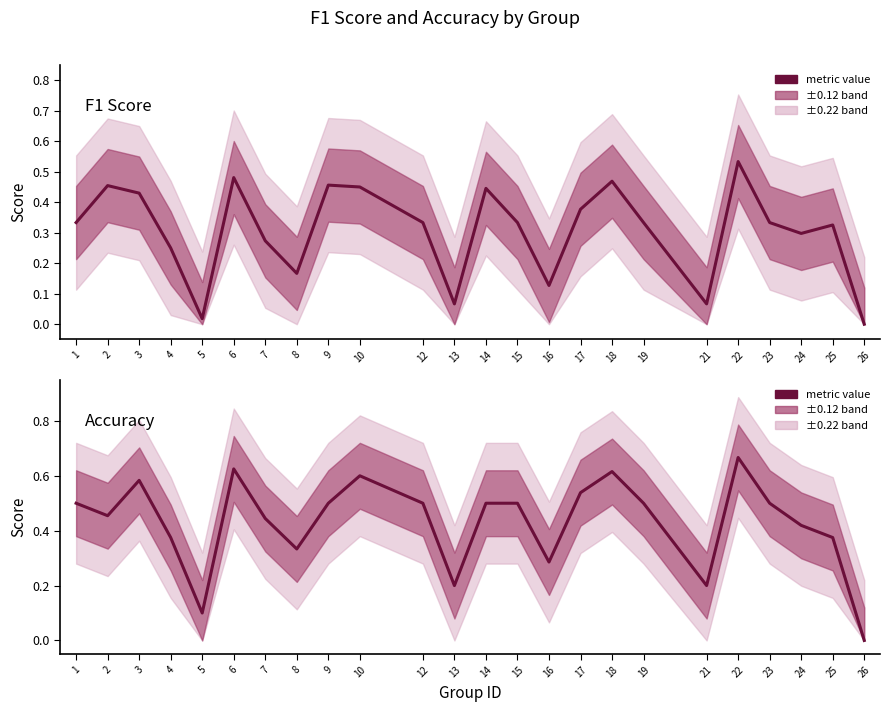

Reading left to right, list all the values displayed in this chart.

f1: 1=0.3	2=0.5	3=0.4	4=0.2	5=0.0	6=0.5	7=0.3	8=0.2	9=0.5	10=0.5	12=0.3	13=0.1	14=0.4	15=0.3	16=0.1	17=0.4	18=0.5	19=0.3	21=0.1	22=0.5	23=0.3	24=0.3	25=0.3	26=0.0
accuracy: 1=0.5	2=0.5	3=0.6	4=0.4	5=0.1	6=0.6	7=0.4	8=0.3	9=0.5	10=0.6	12=0.5	13=0.2	14=0.5	15=0.5	16=0.3	17=0.5	18=0.6	19=0.5	21=0.2	22=0.7	23=0.5	24=0.4	25=0.4	26=0.0